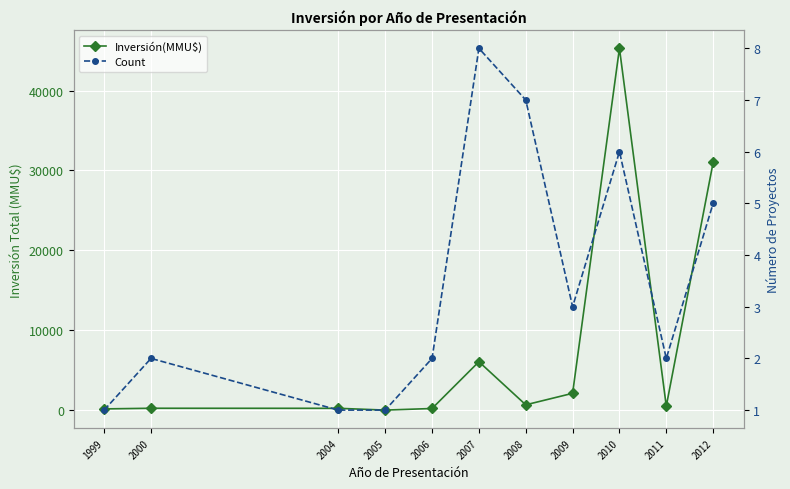

What is the sum of the Count values at 2006 and 2007?

10